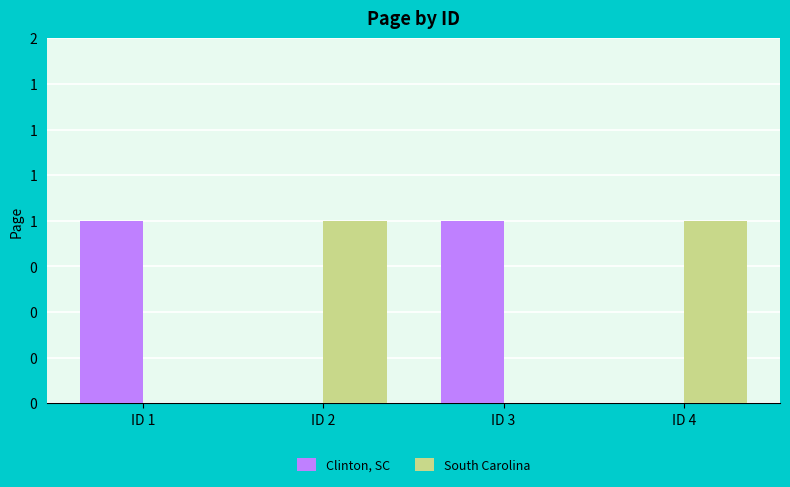

What are all the series names shown in the legend?

Clinton, SC, South Carolina